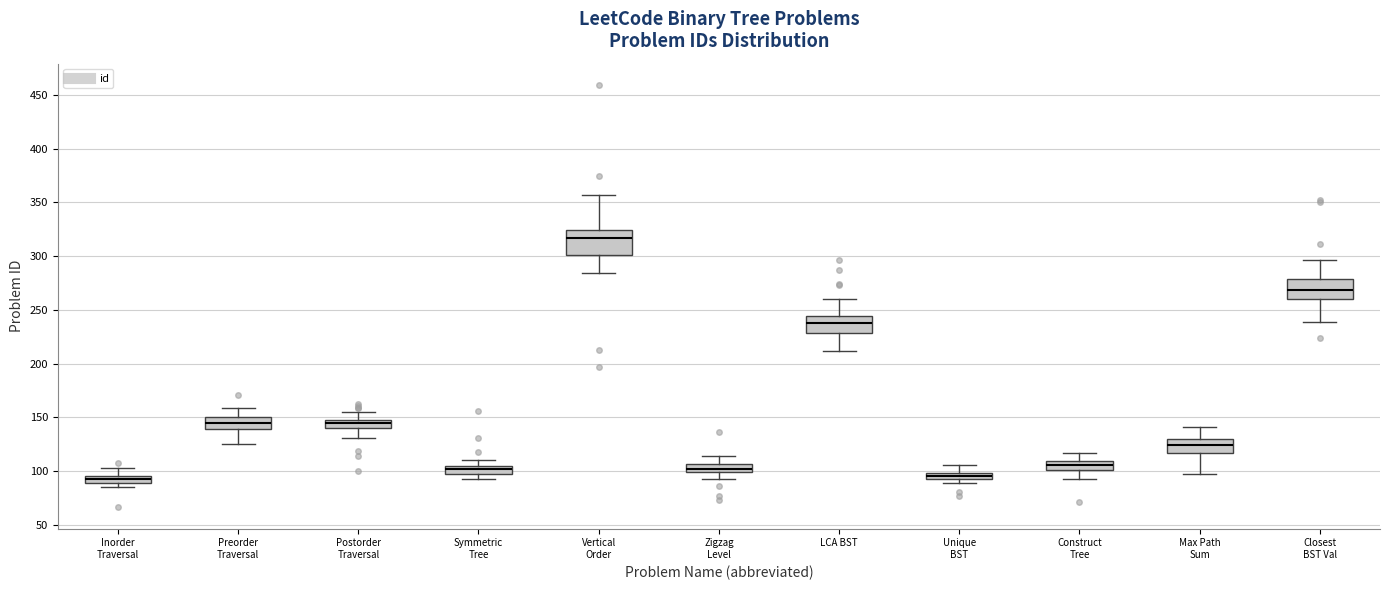

Where is the lower edge of the box for Symmetric Tree on the y-axis? The values are not printed on the chart, so give them approximately, as read against the axis.

95